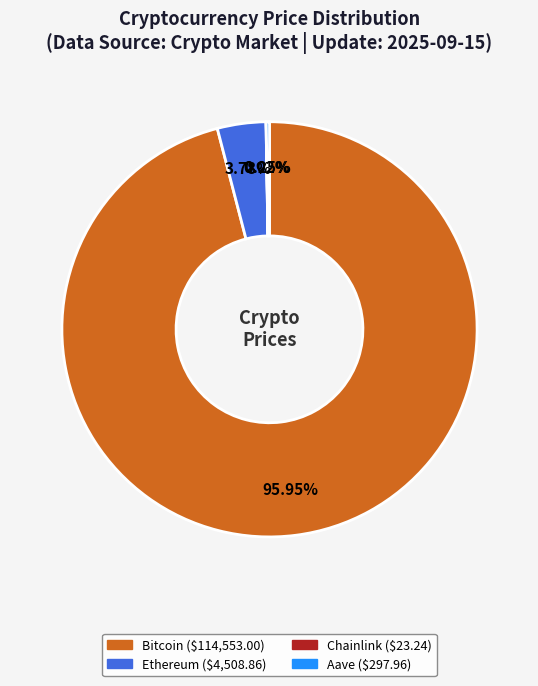

Which slice is the largest?

Bitcoin